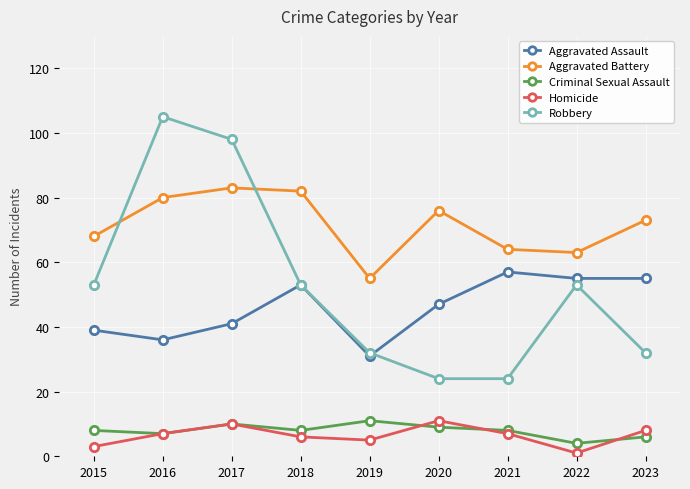

Does the chart have visible grid lines?

Yes